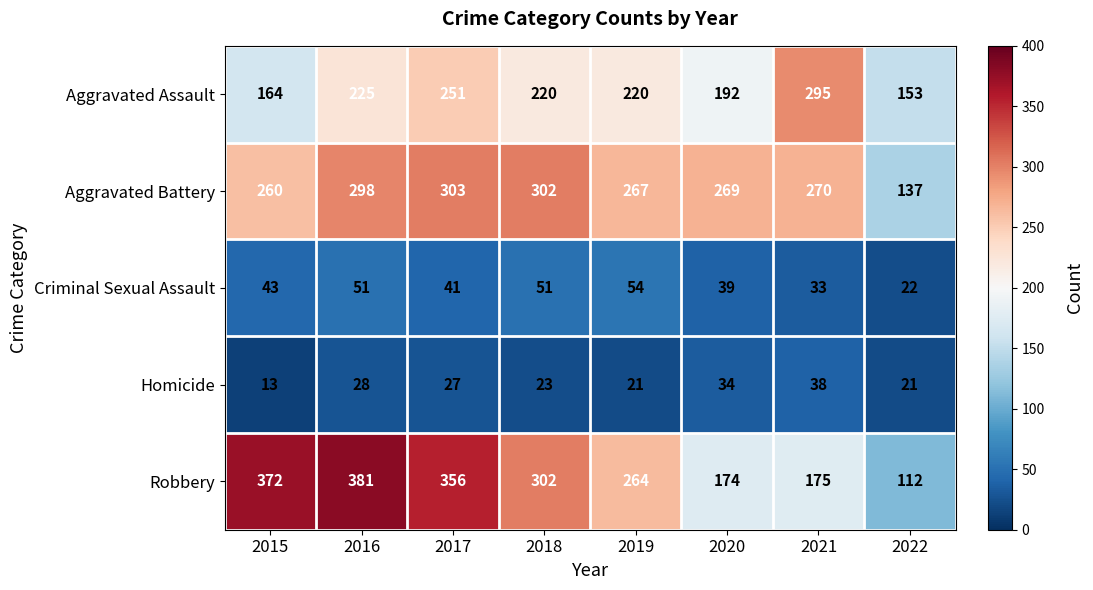

The Aggravated Assault series shows 426 at 2021. True or false?

False